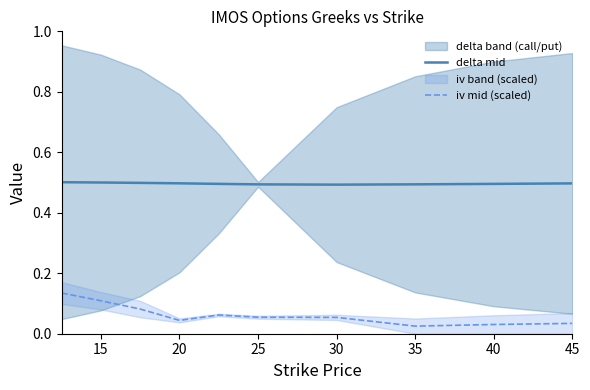

True or false: delta mid and iv mid (scaled) intersect in this chart.

False